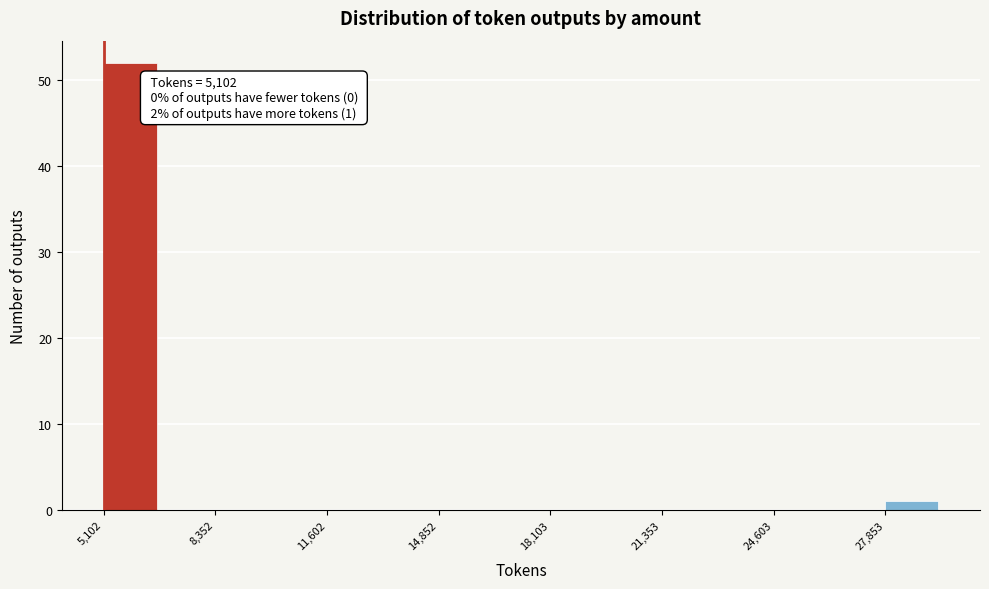

Read against the x-axis, roughly where is the centre of the tallest bar?

6000